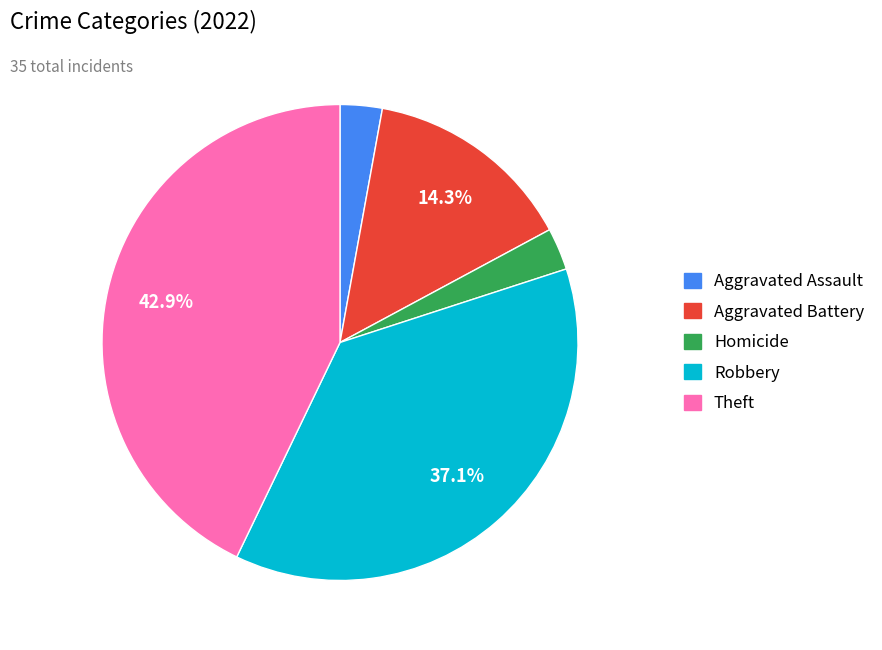

Is there any slice that represents more than half of the pie?

No